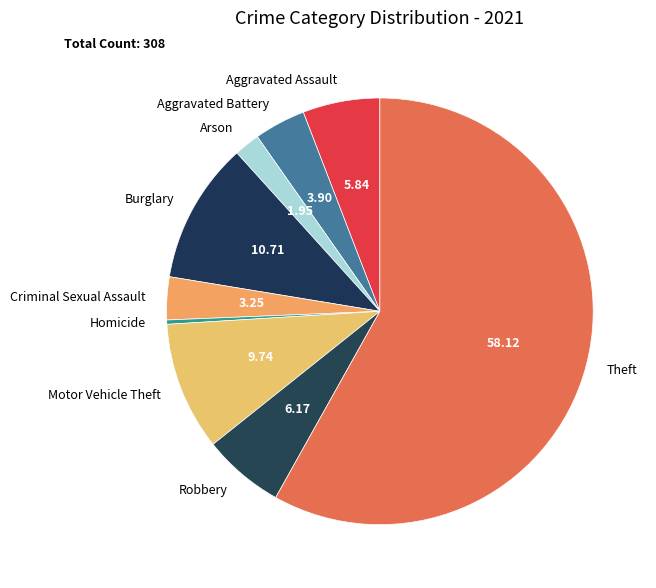

Does Criminal Sexual Assault account for over 50% of the chart?

No